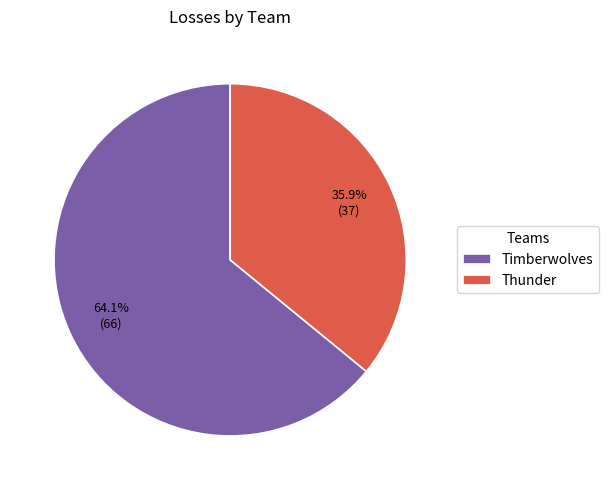

Rank the categories by value from lowest to highest.

Thunder, Timberwolves